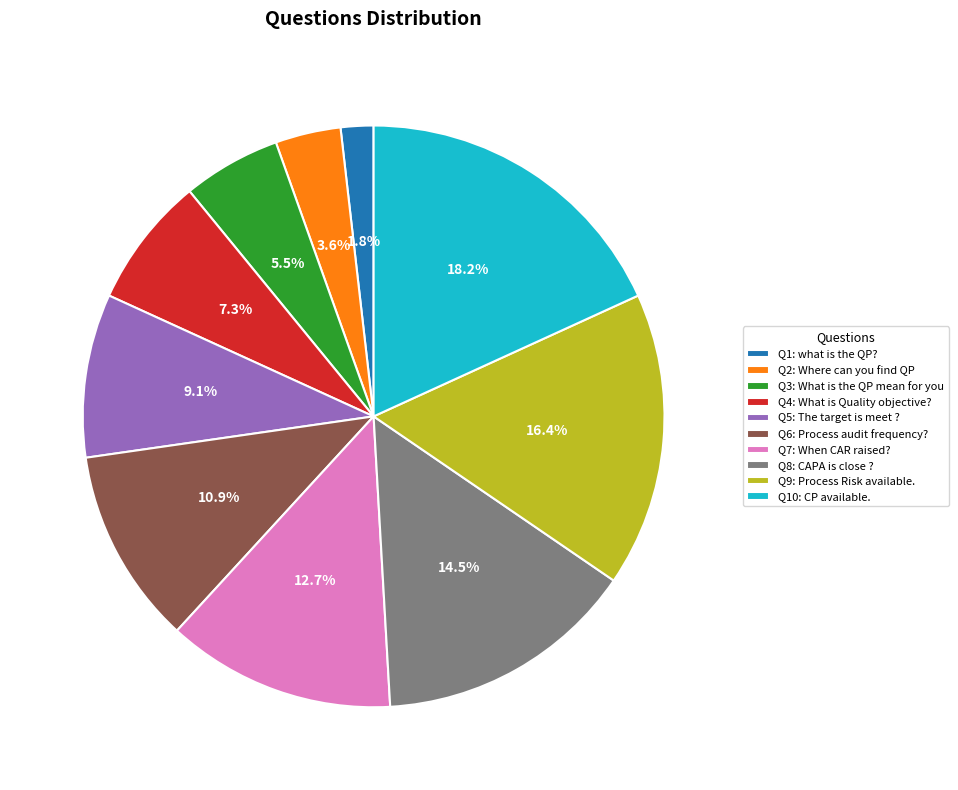

Count the number of slices in the pie.

10